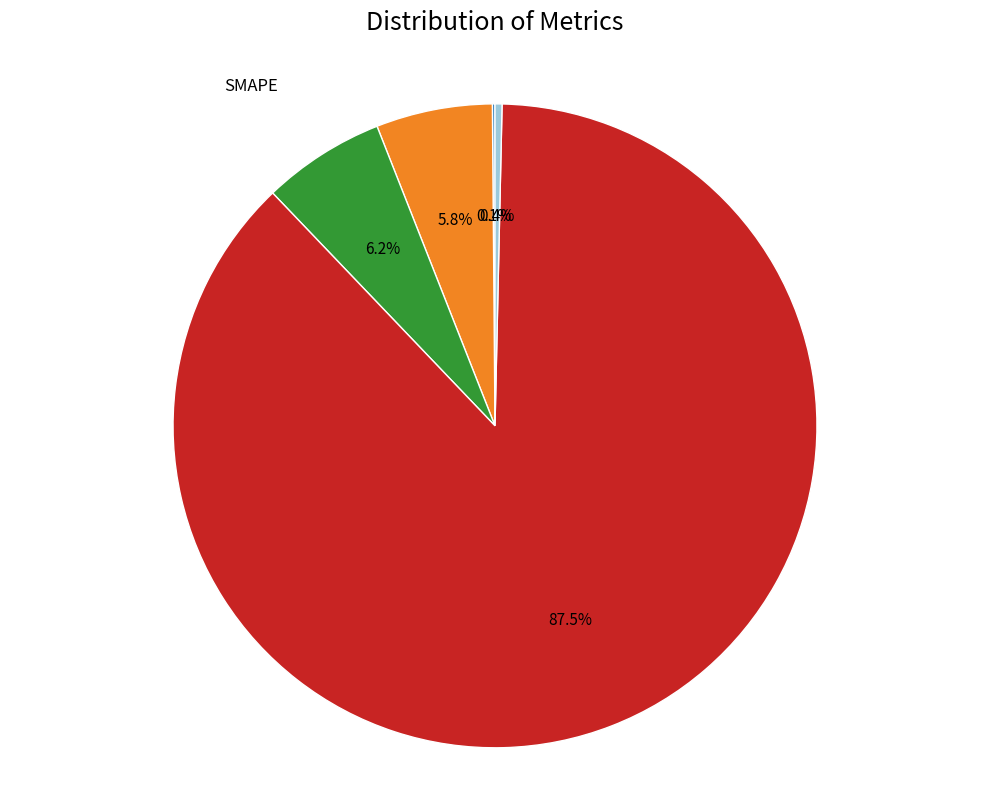

Which category has the biggest portion of the pie?

Training Time